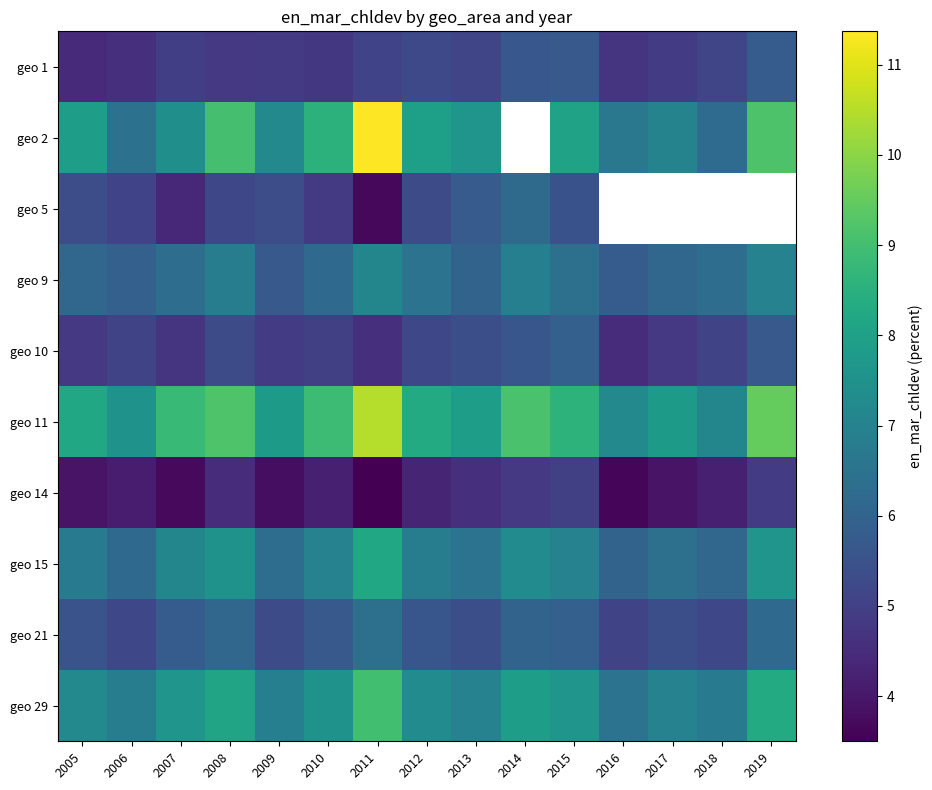

The geo 9 series shows 9.3 at 2008. True or false?

False